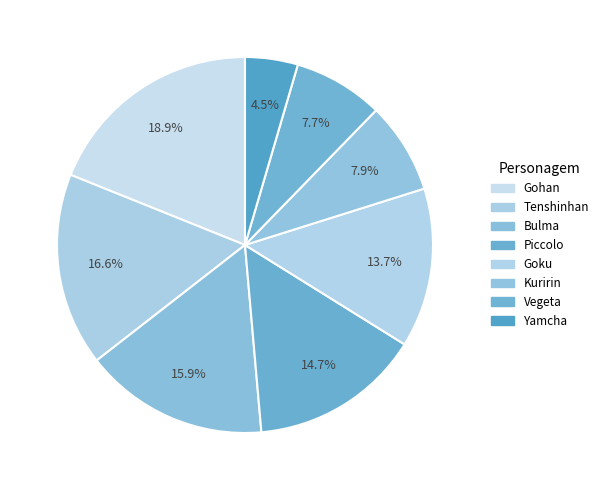

What is the largest slice in the pie chart?

Gohan